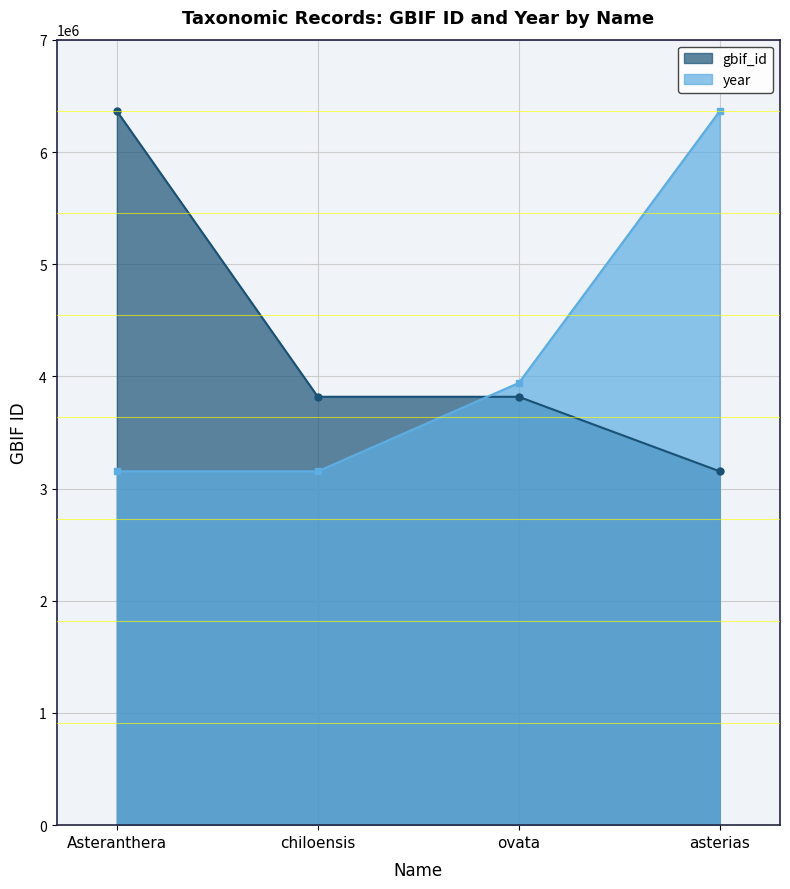

Where does the gbif_id series first go above 3818468?

Asteranthera